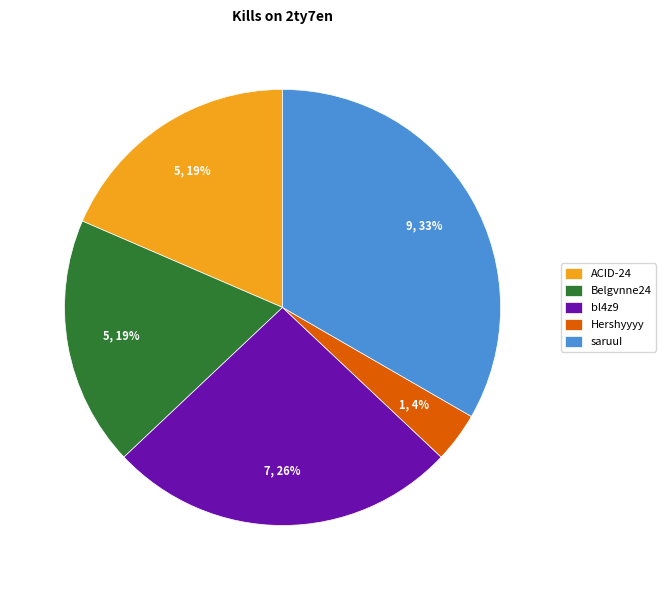

What is the largest slice in the pie chart?

saruuI